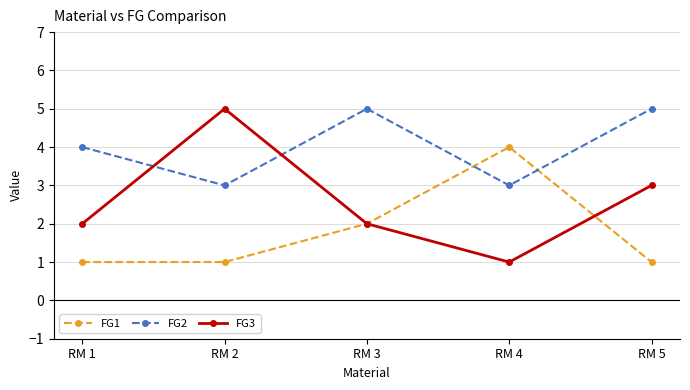

How many series are shown in this chart?

3